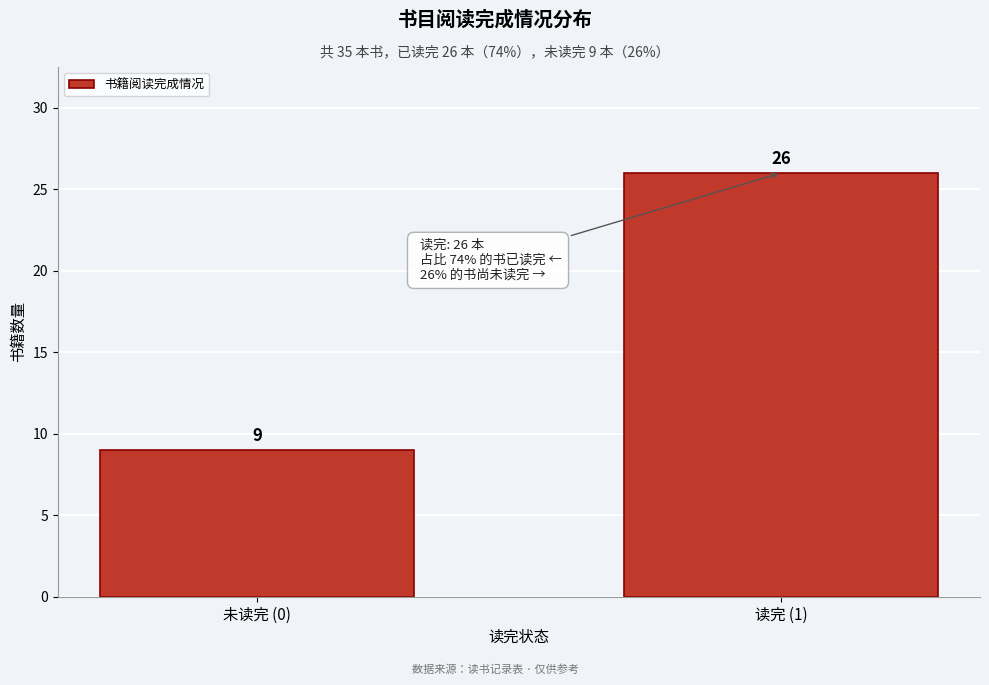

Reading right to left, extract all data points from this chart.

26	9